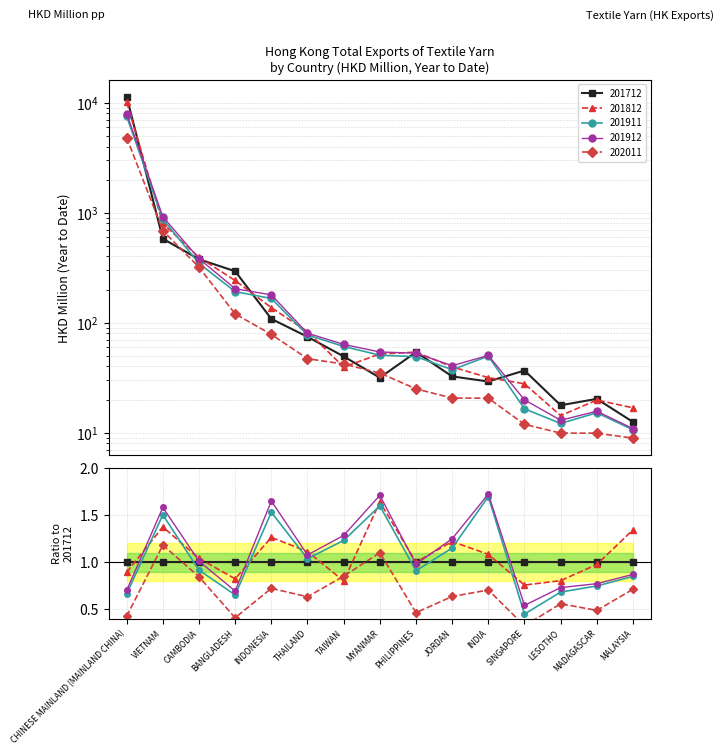

The value of 201912 at LESOTHO is 13.0. True or false?

True